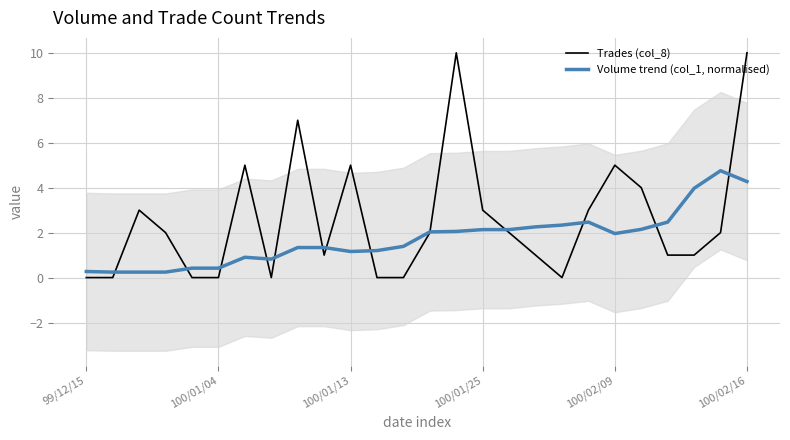

At which category does Volume trend (col_1, normalised) reach its first local peak?

6